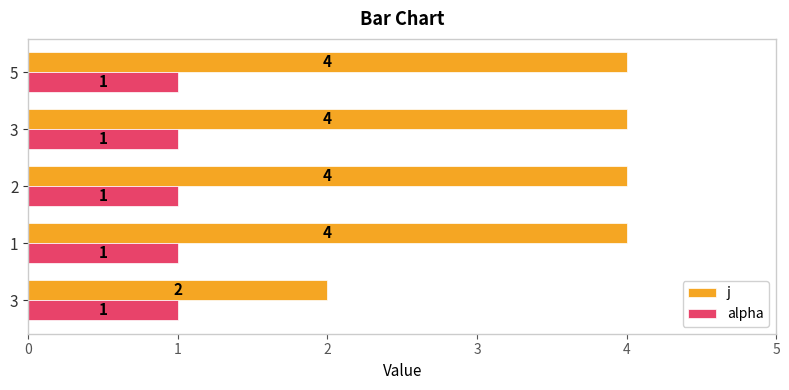

How many data points does each series have?

5